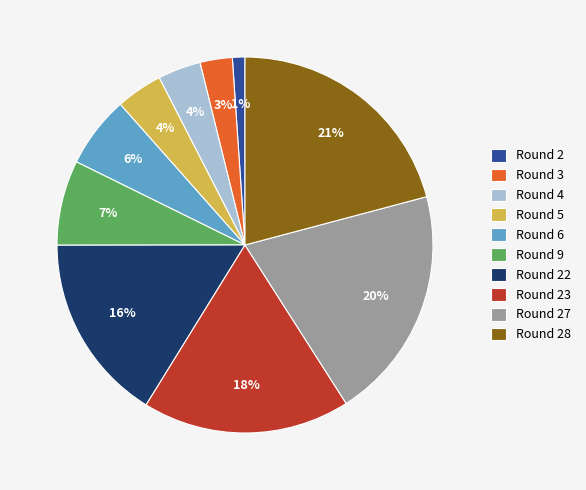

Is there a majority slice in this chart?

No